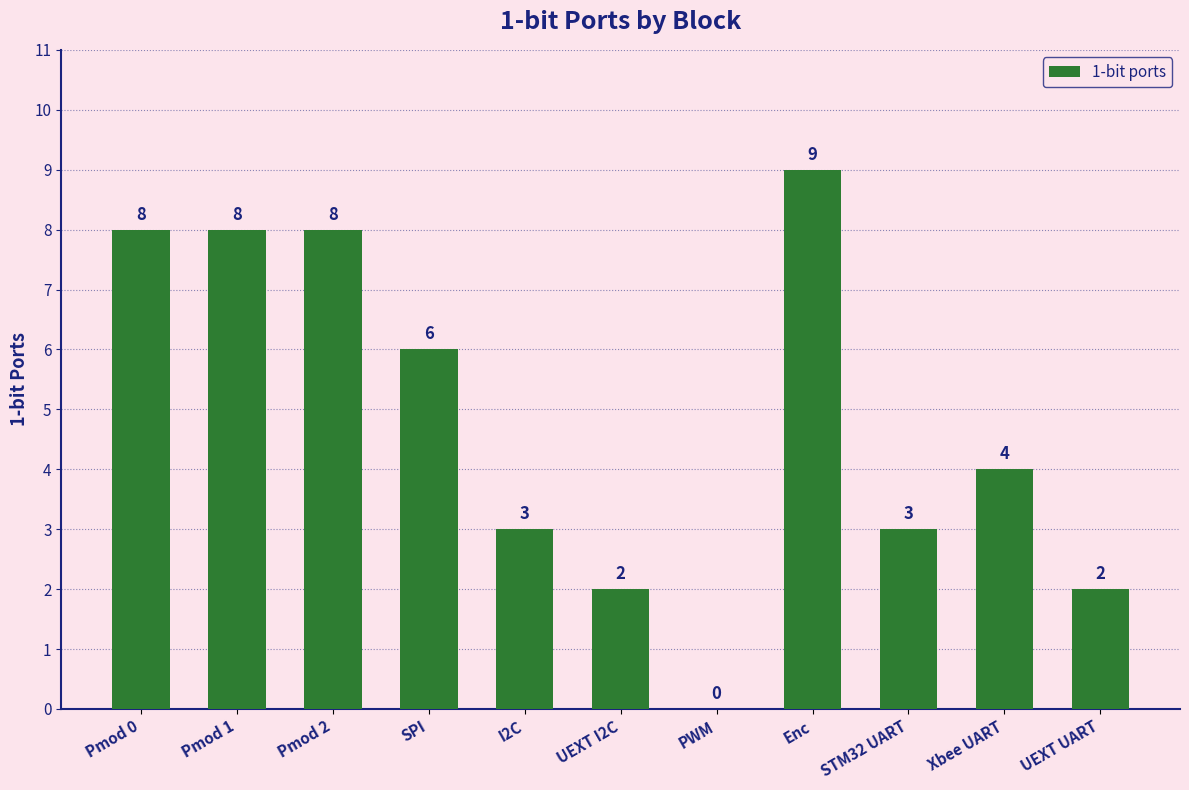

True or false: the data shows 1 at UEXT I2C.

False